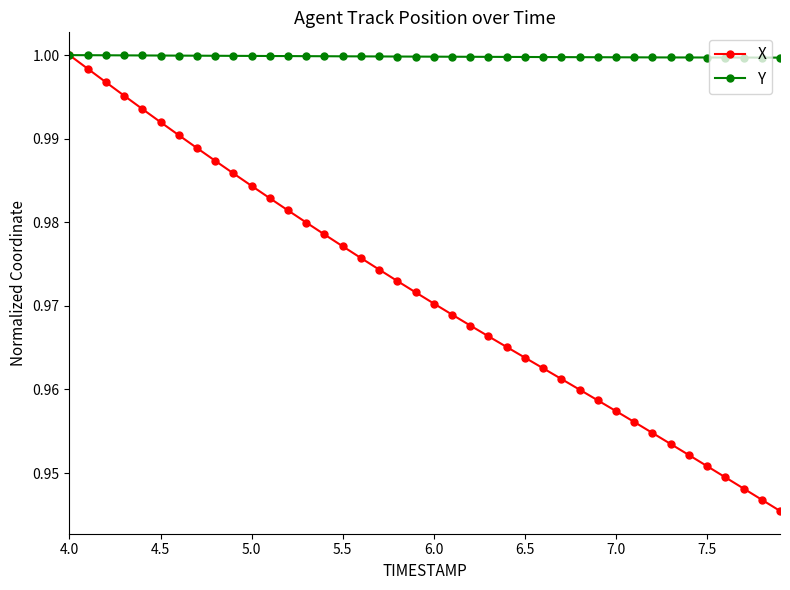

List the series in order of their overall mean, lowest first.

X, Y